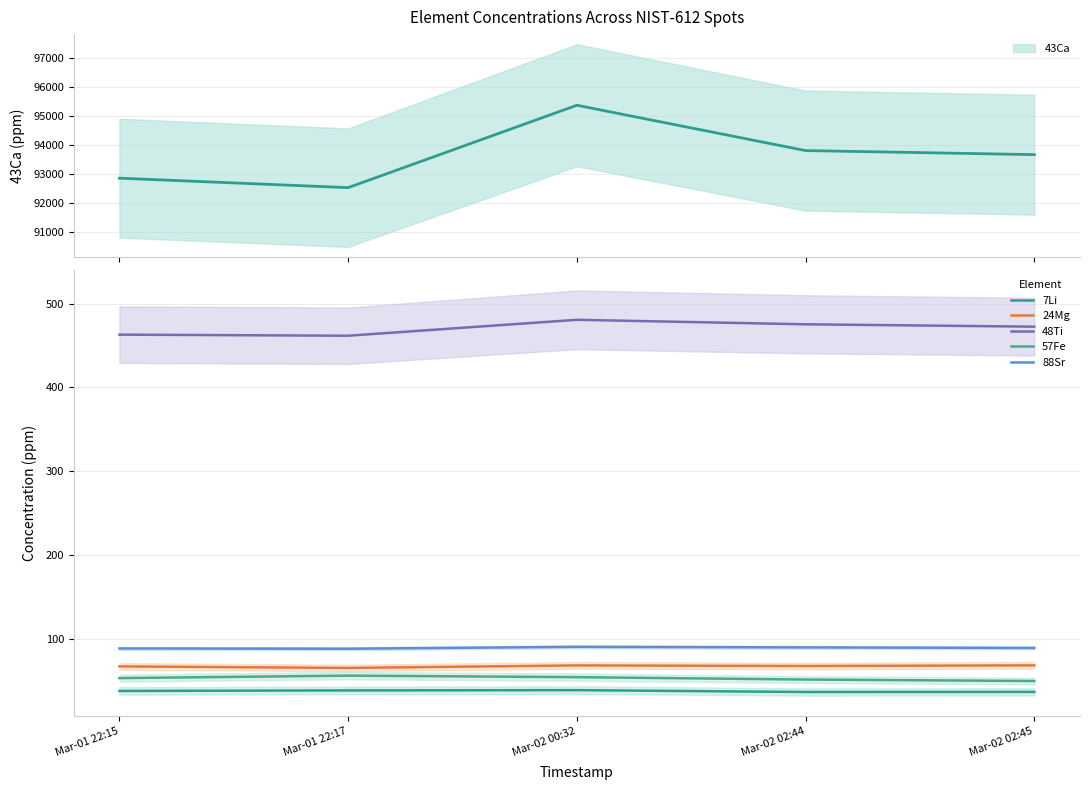

What is the difference between the highest and lowest values at Mar-02 00:32?

442.3